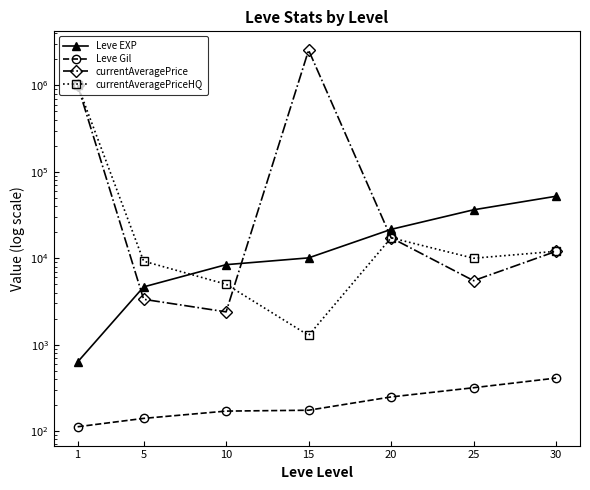

The value of currentAveragePrice at 5 is 5799.3. True or false?

False